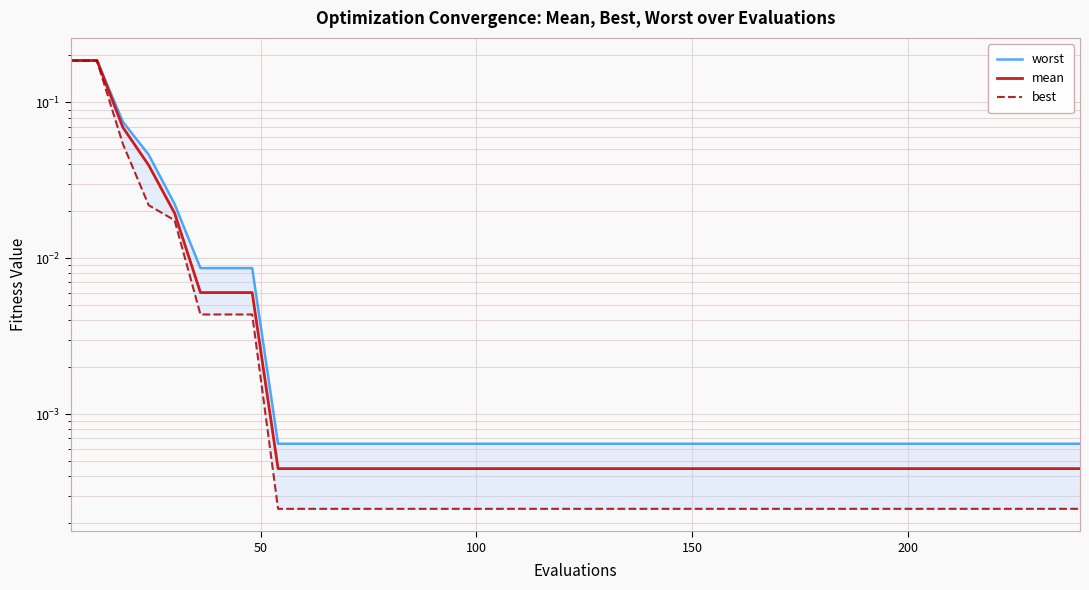

How many distinct data groups are displayed?

3